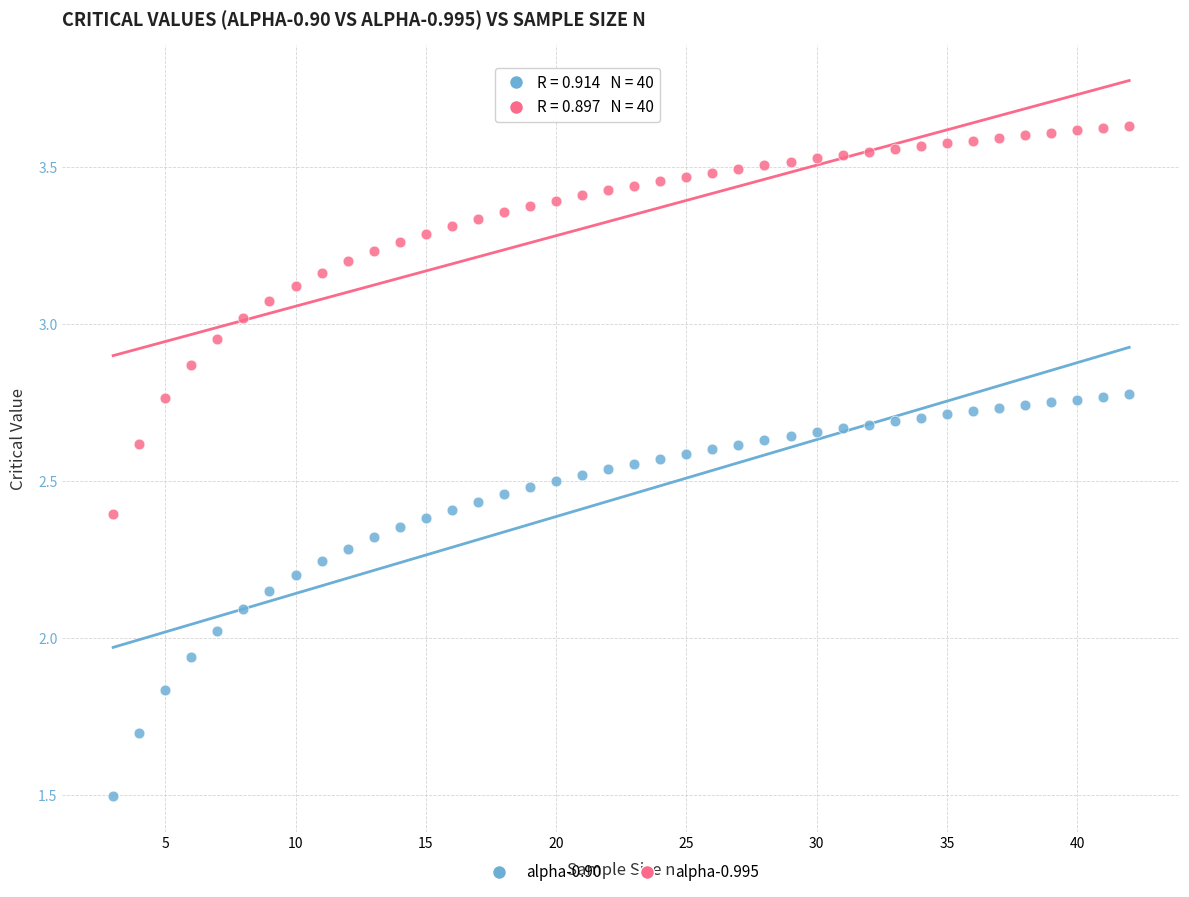

What is the X range (max minus min) for the scatter plot?

39.0